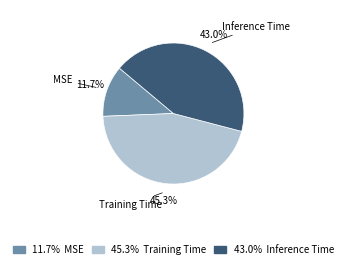

Count the number of slices in the pie.

3